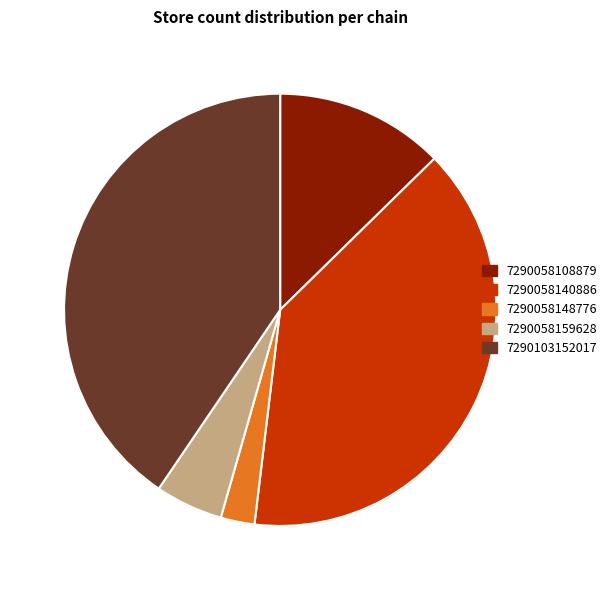

Rank the categories by value from highest to lowest.

7290103152017, 7290058140886, 7290058108879, 7290058159628, 7290058148776